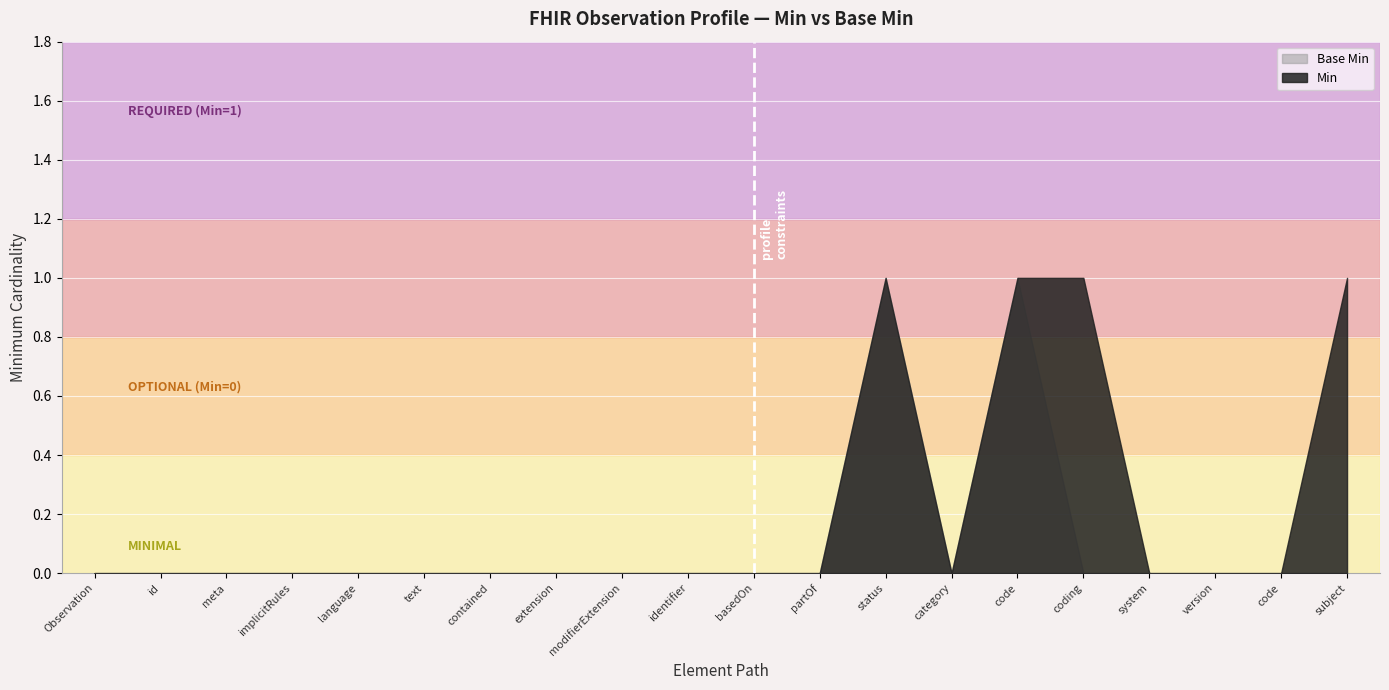

What is the label of the 4th point from the right?

Observation.code.coding.system